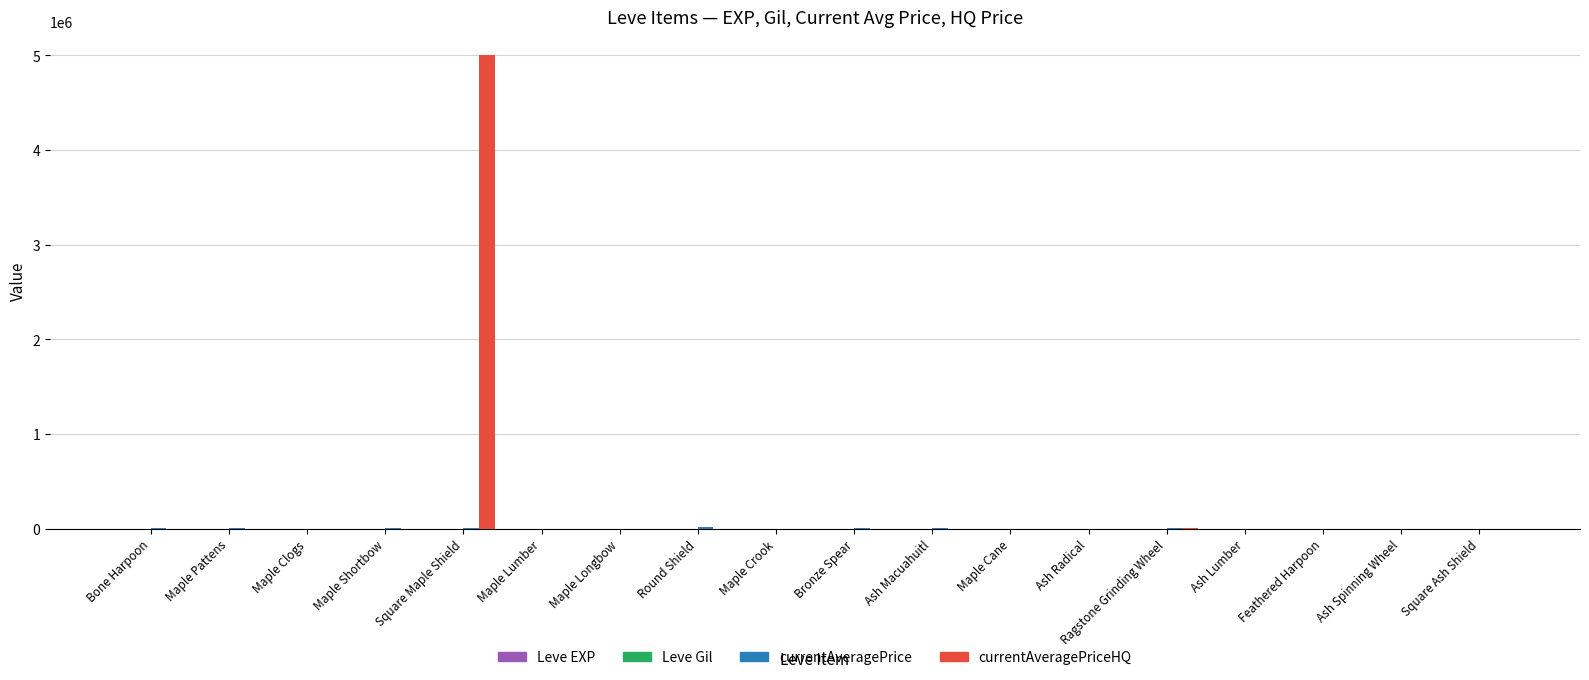

What is the maximum value shown in the chart?

5000017